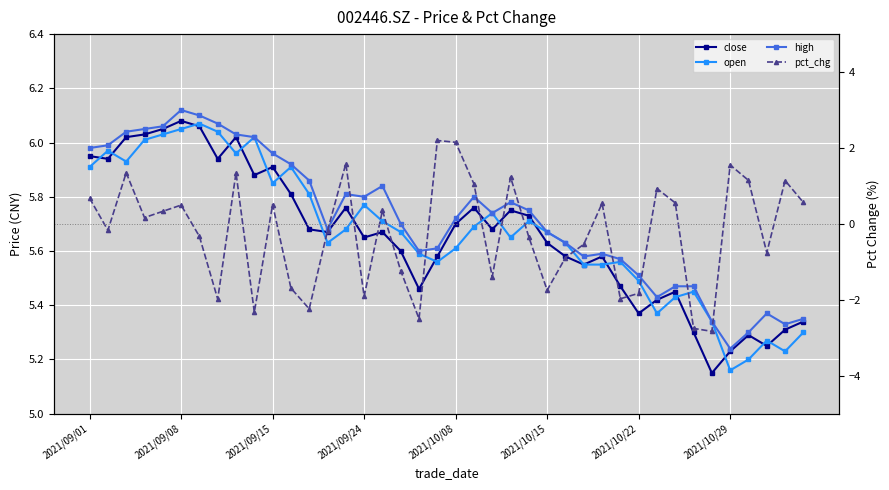

What is the value of the open point at the 40th from the left?

5.3